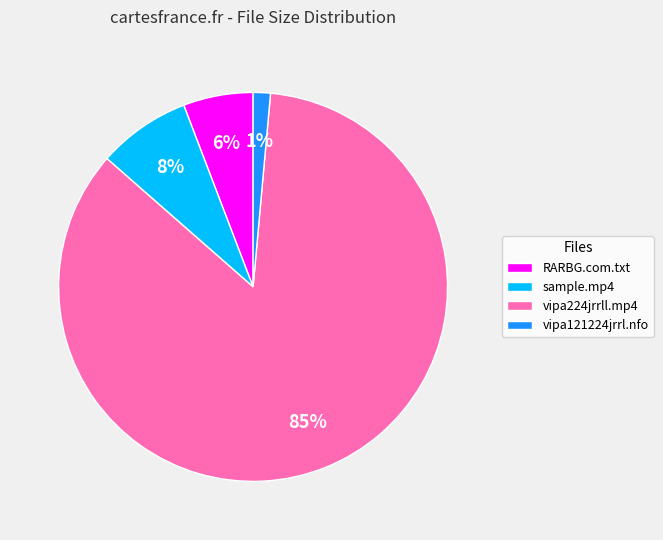

Does any single category account for the majority?

Yes